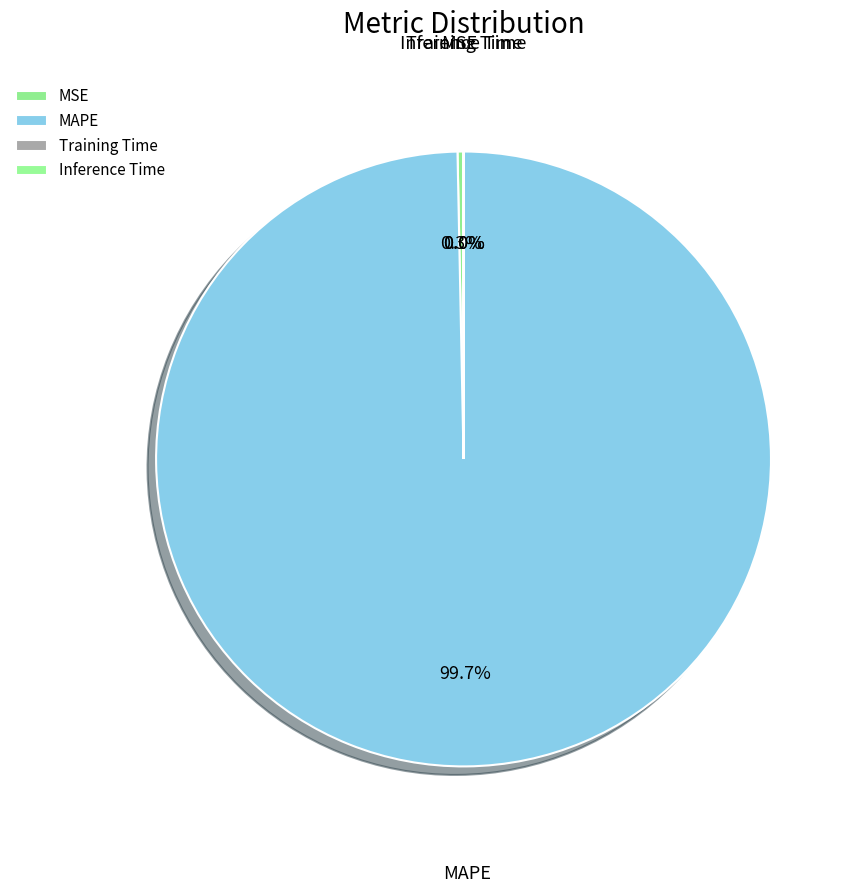

Combined, do MAPE and MSE account for over 50%?

Yes